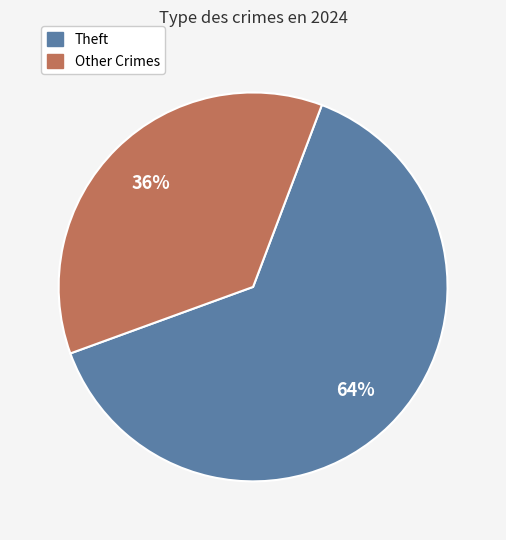

To the nearest percent, what is the average slice percentage?

50%